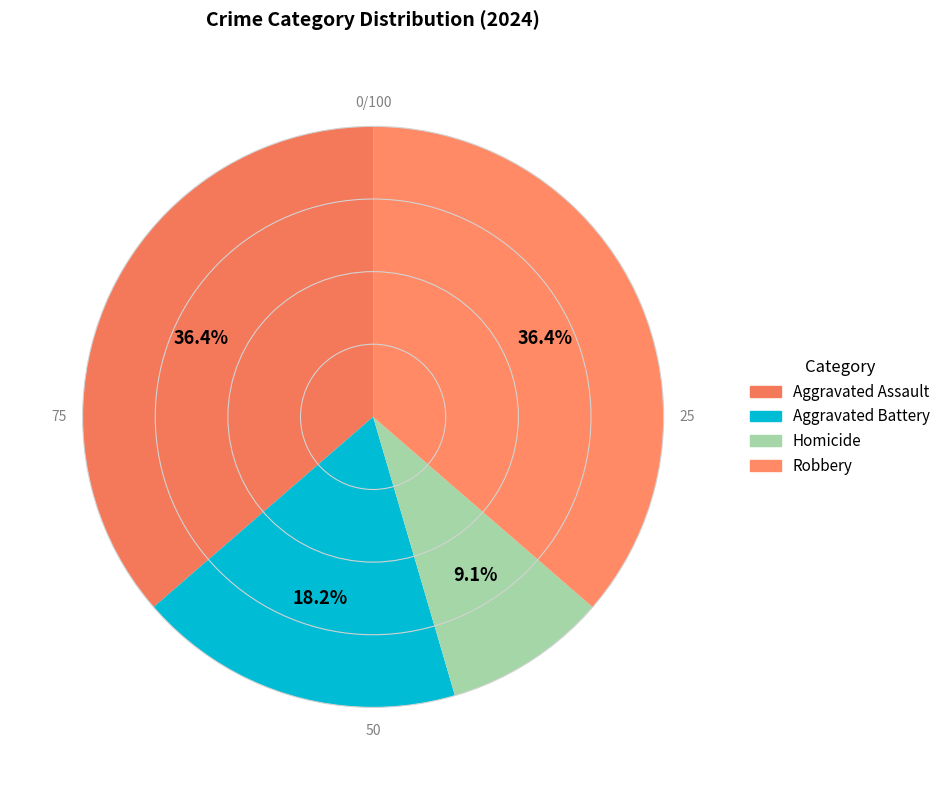

How many slices are in this pie chart?

4